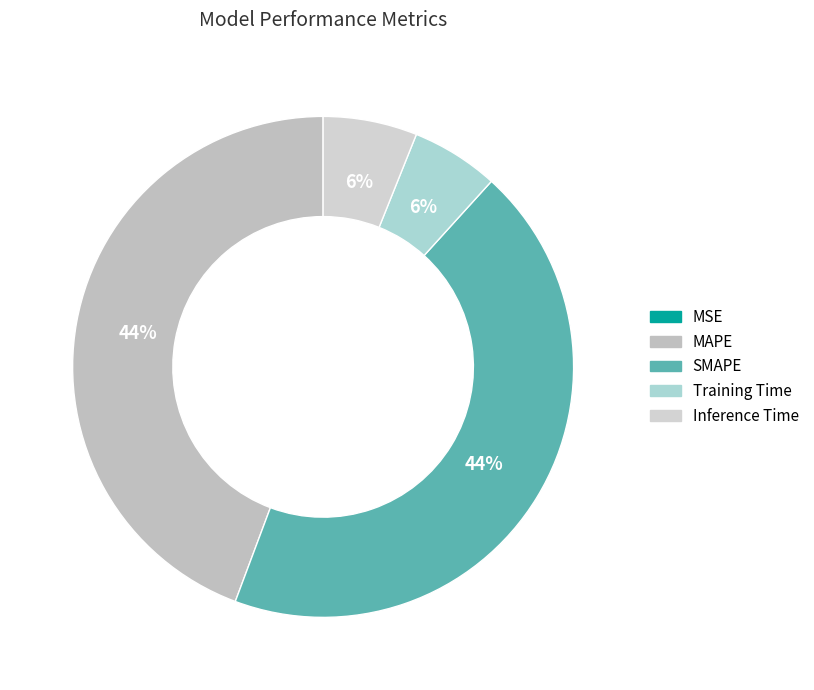

Is there a majority slice in this chart?

No